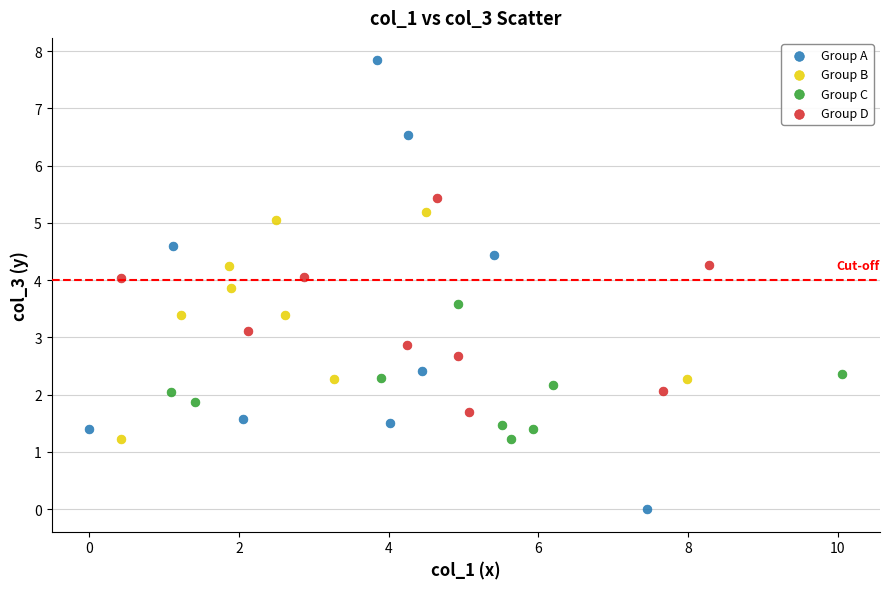

Which series contains the highest Y value?

Group A